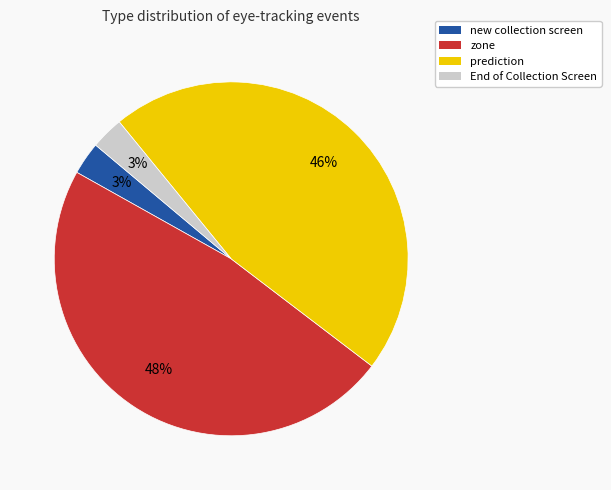

The new collection screen slice represents 3% of the pie. True or false?

True